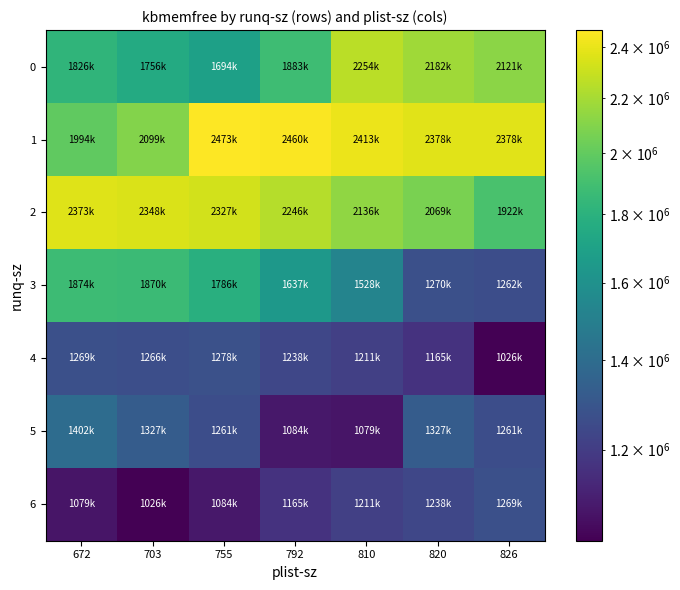

What is the spread (max minus min) of values at 672?

1293488